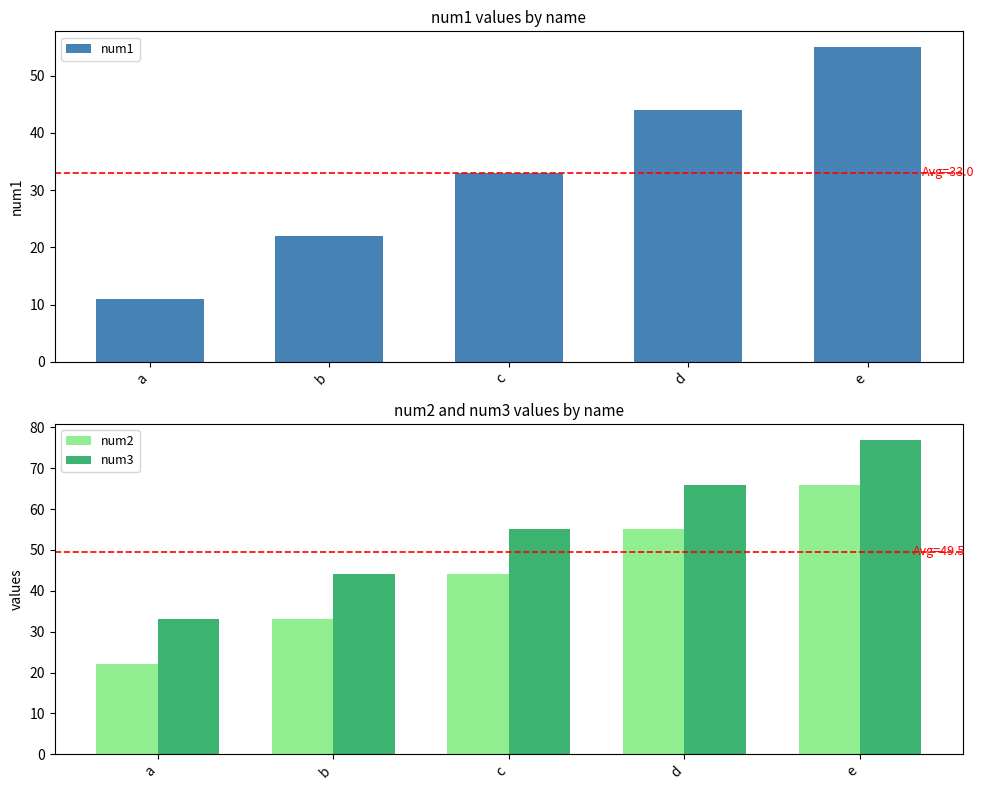

Is the value of num2 at e greater than the value of num3 at e?

No